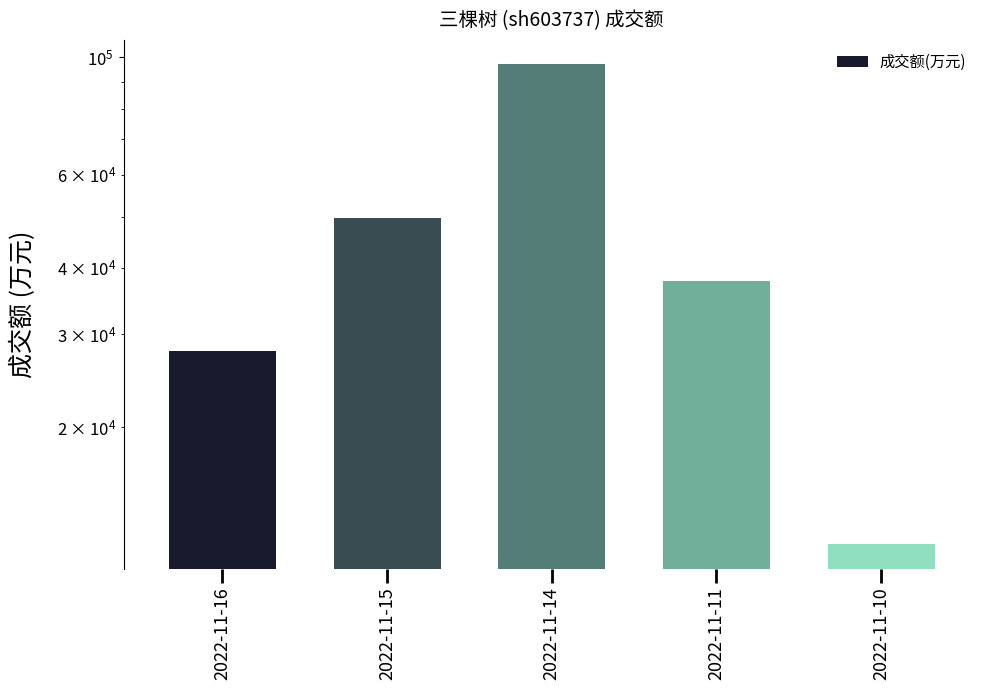

The value at 2022-11-11 is 26403. True or false?

False